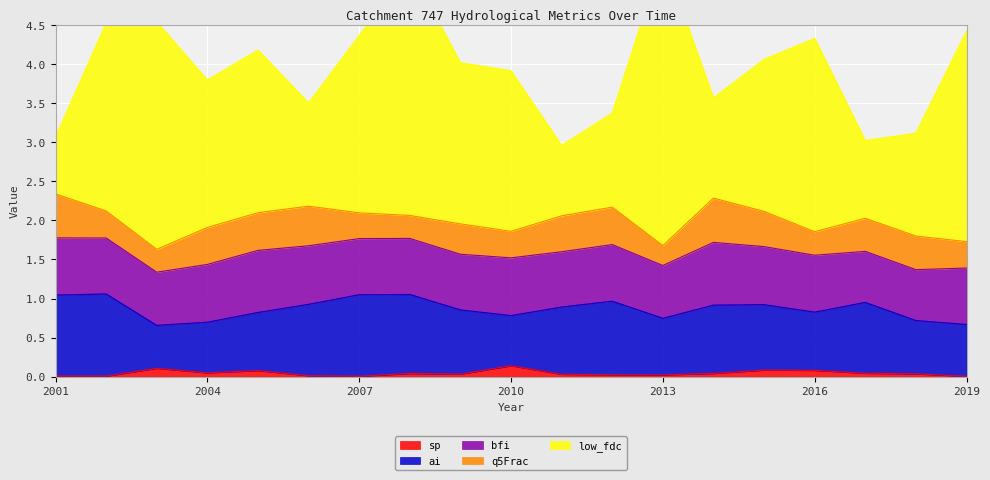

In sp, how many points are lower than both neighbors (excluding endpoints)?

5